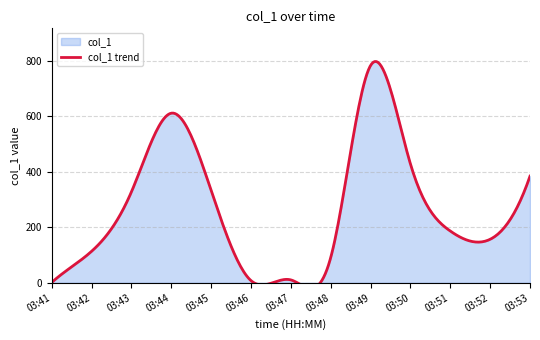

Reading left to right, what are all the values shown in this chart?

1.3	113.5	327.8	610.6	331.7	7.6	10.3	91.2	782.4	427.7	186.2	156.5	383.8